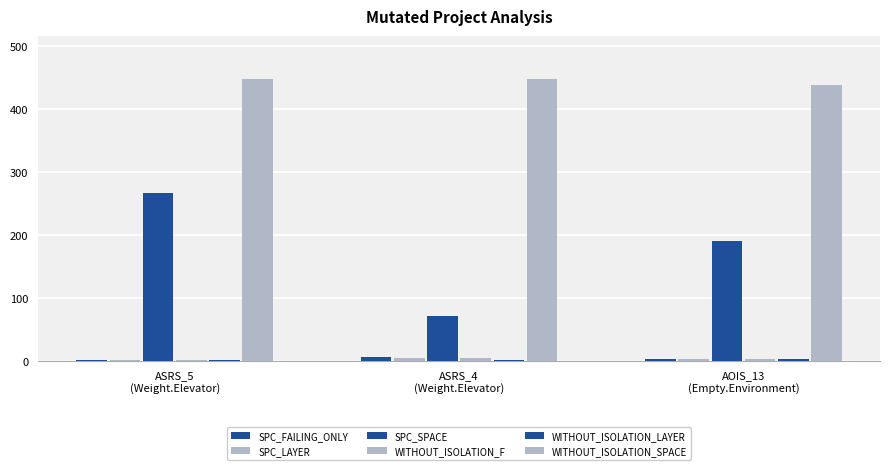

What is the maximum value for WITHOUT_ISOLATION_SPACE?

449